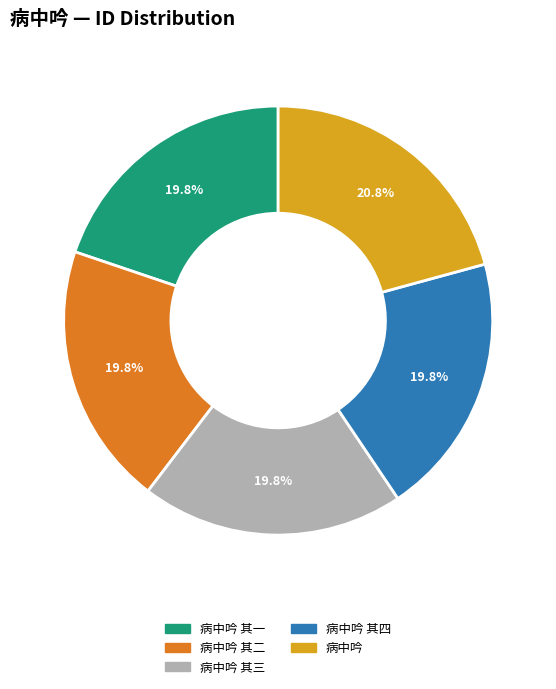

What percentage do 病中吟 其三 and 病中吟 其四 together represent?

39.6%